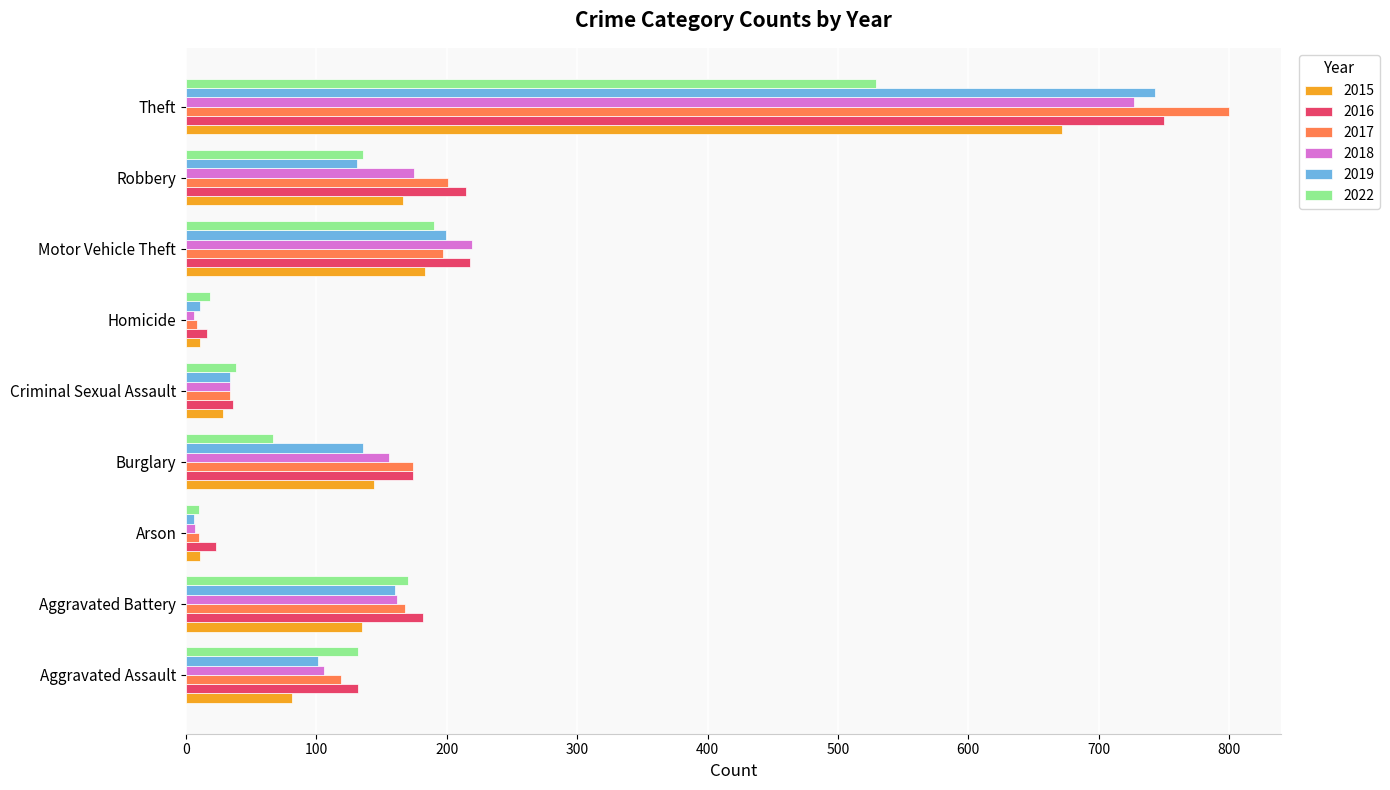

What is the greatest value displayed?

800